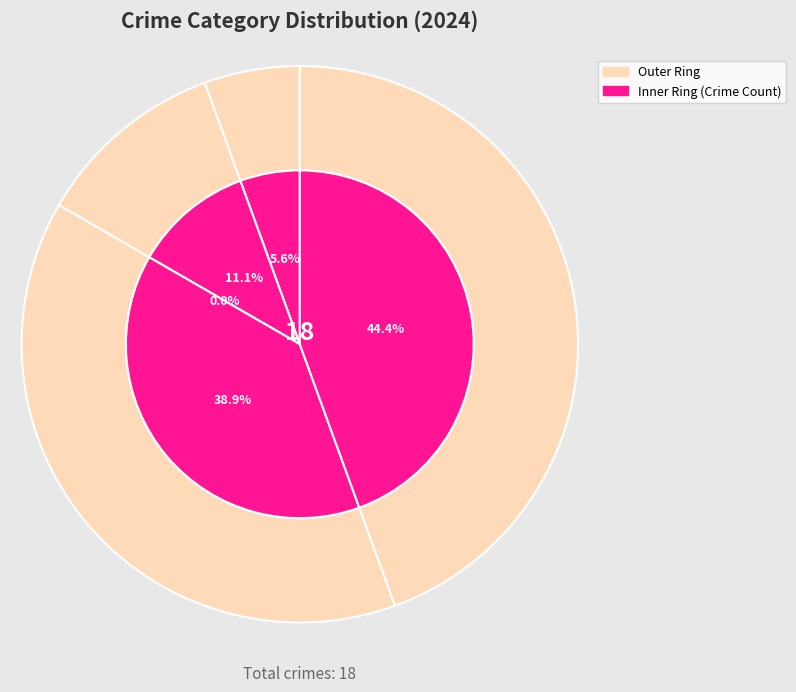

Is there any slice that represents more than half of the pie?

No